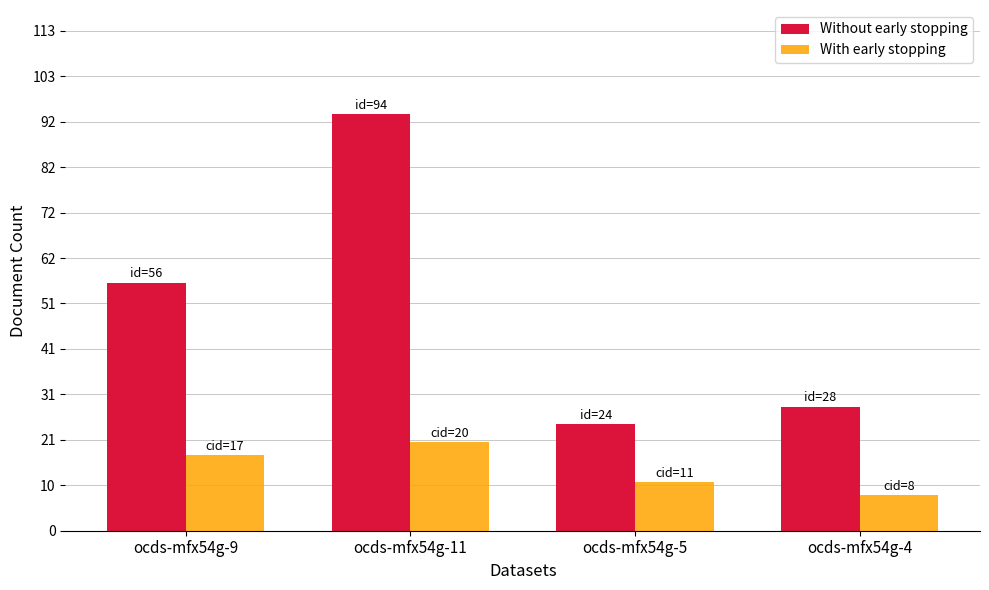

List the series in order of their overall mean, highest first.

Without early stopping, With early stopping